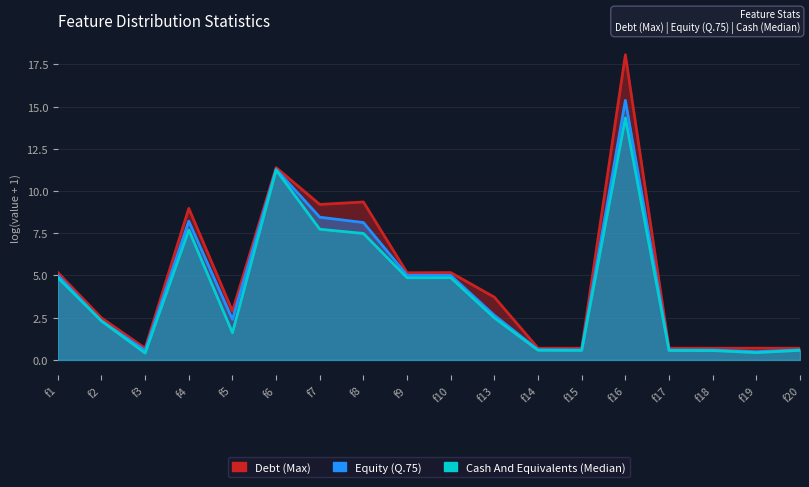

Rank the categories by Cash And Equivalents (Median) value from highest to lowest.

f16, f6, f7, f4, f8, f10, f1, f9, f13, f2, f5, f14, f20, f15, f17, f18, f19, f3